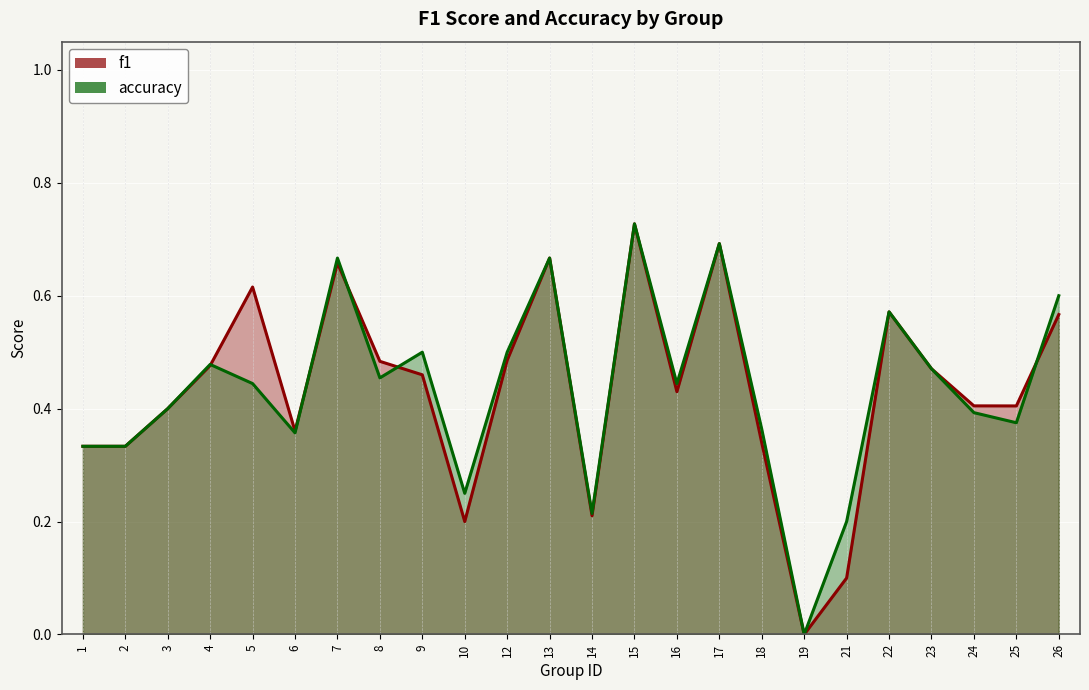

The value of accuracy at 25 is 0.4. True or false?

True